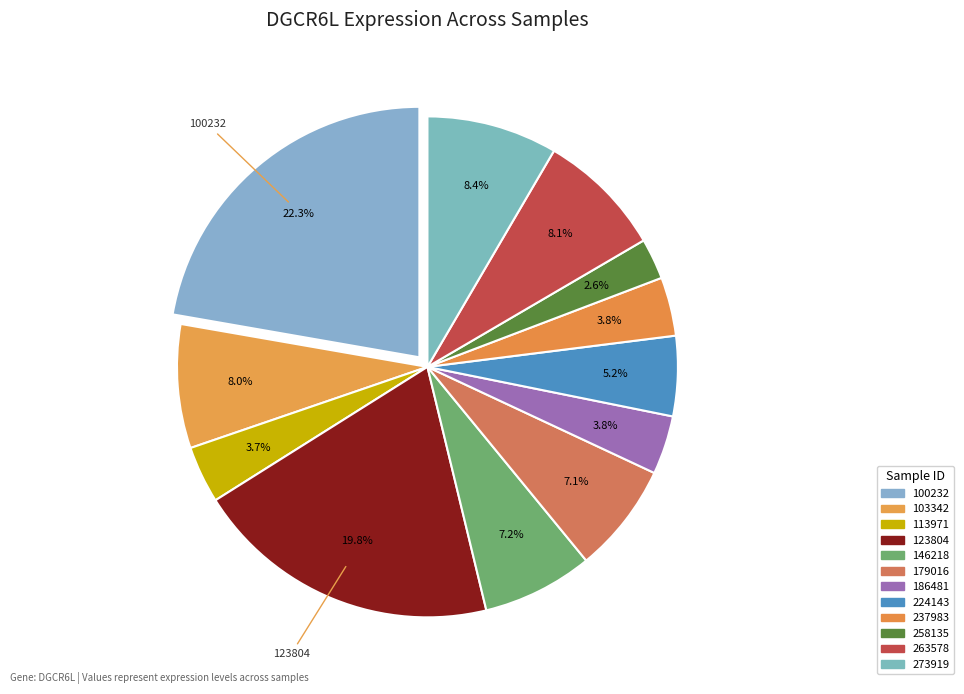

What percentage is the 179016 slice, to the nearest percent?

7%